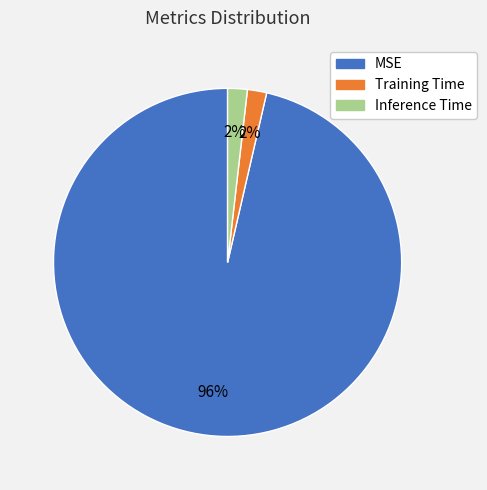

Does any single category account for the majority?

Yes